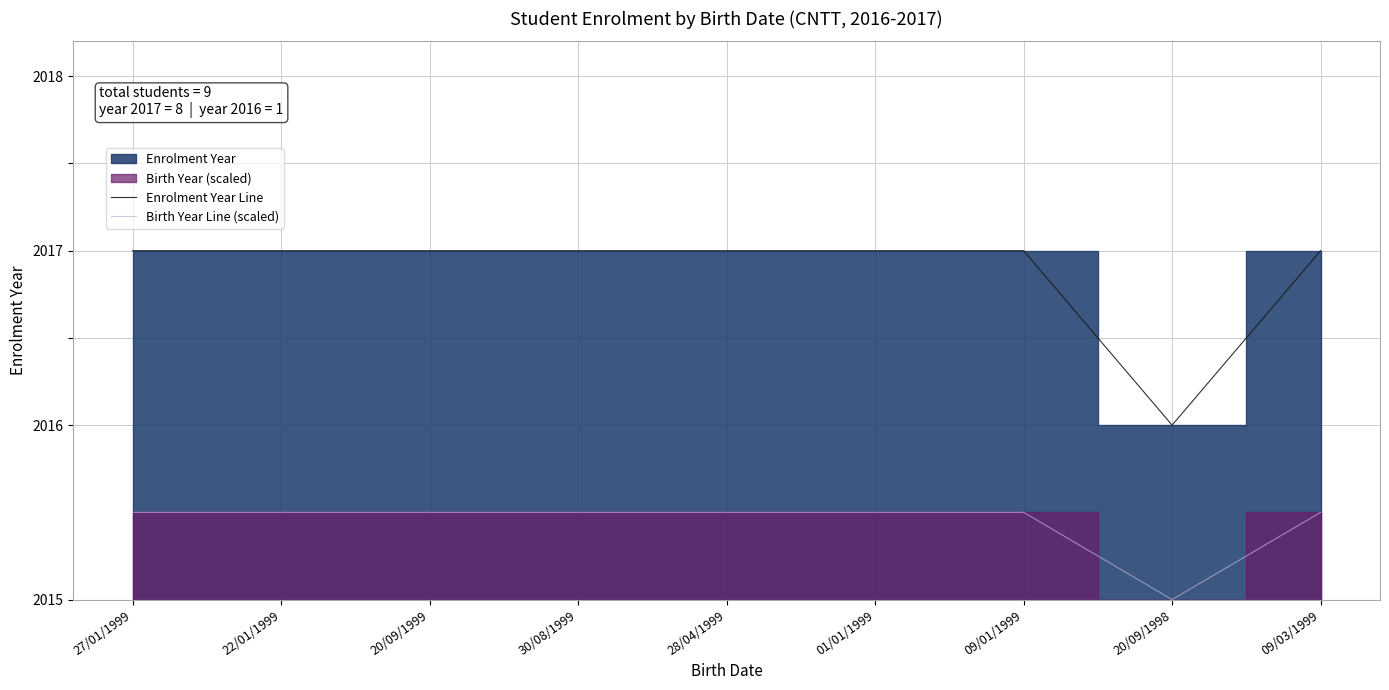

At how many categories does at least one series exceed 2016?

8